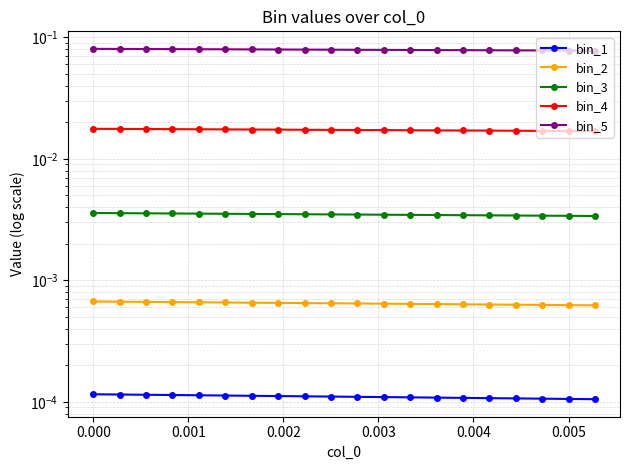

True or false: bin_3 and bin_4 cross at least once.

False